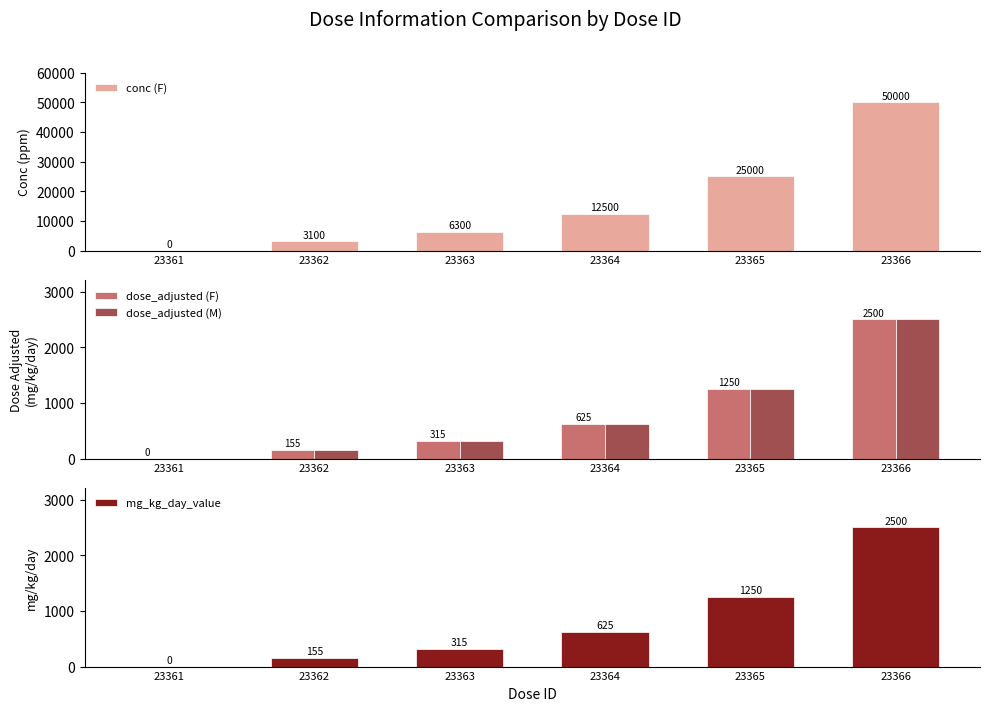

Read the conc (F) value at 23366.

50000